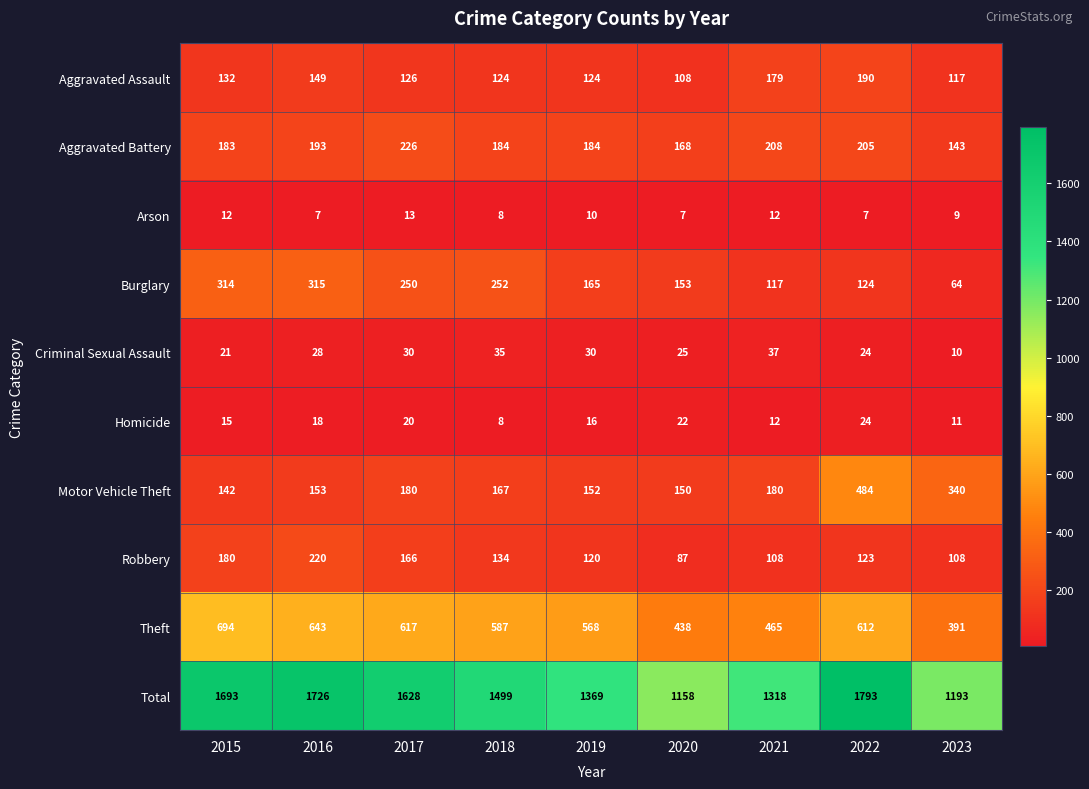

What is the average value of the Theft series?

557